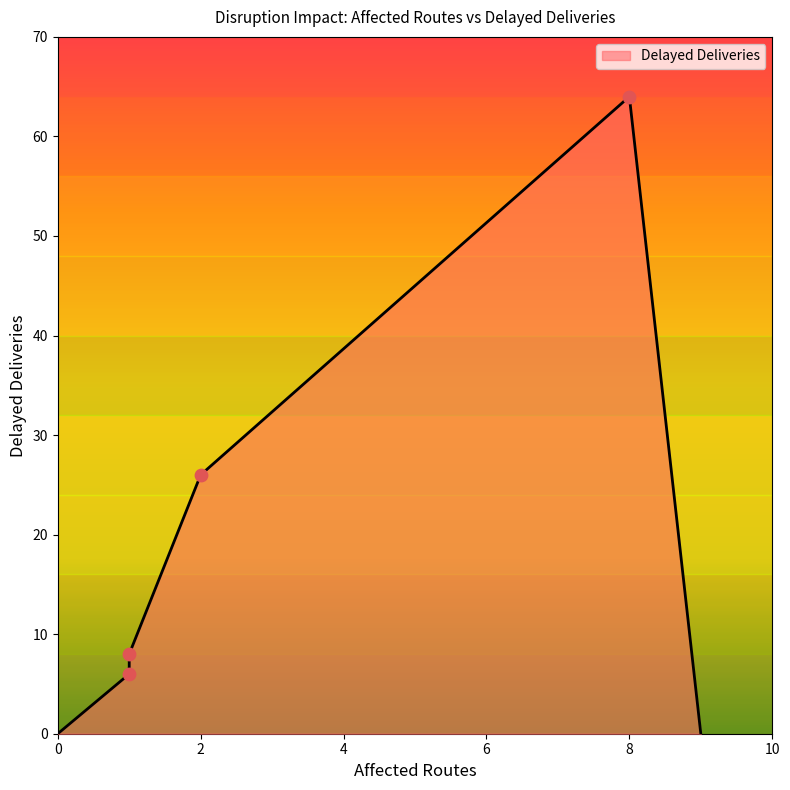

Approximately how many times larger is the value at 2 compared to 1?

4.3